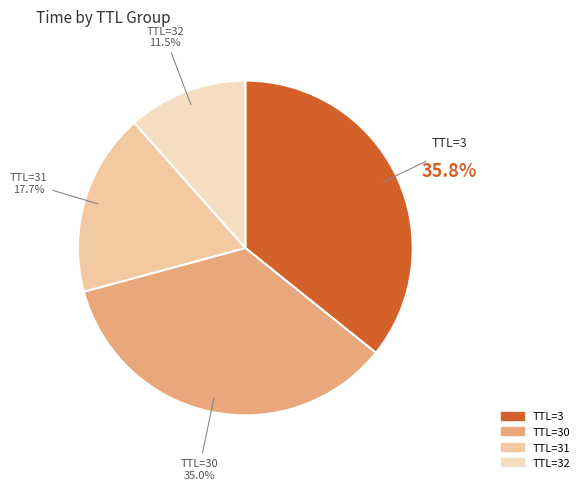

What percentage is NOT represented by TTL=32?

88.5%